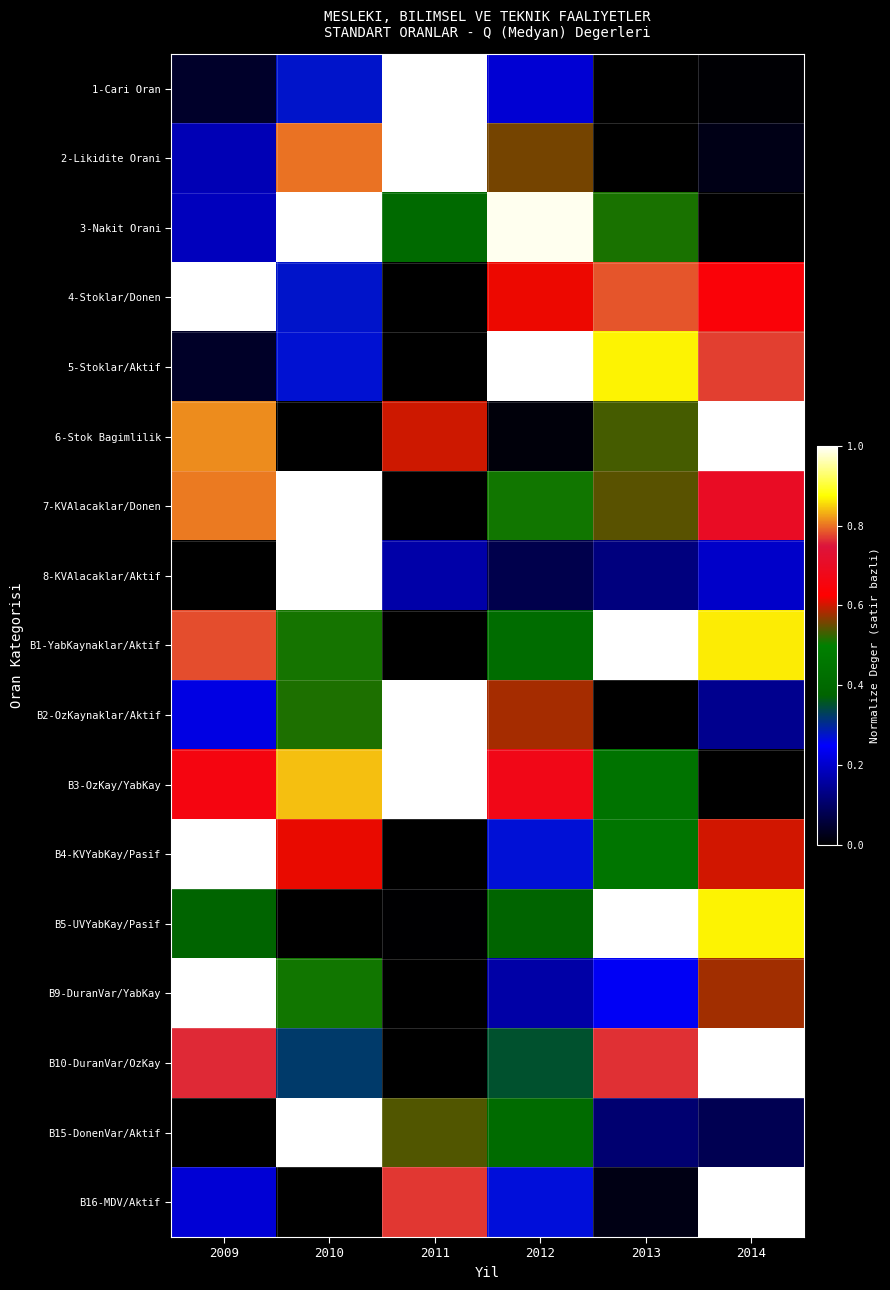

Reading left to right, what are all the values shown in this chart?

1-Cari Oran: 2009=0.0	2010=0.3	2011=1.0	2012=0.2	2013=0.0	2014=0.0
2-Likidite Orani: 2009=0.2	2010=0.8	2011=1.0	2012=0.6	2013=0.0	2014=0.0
3-Nakit Orani: 2009=0.2	2010=1.0	2011=0.4	2012=1.0	2013=0.5	2014=0.0
4-Stoklar/Donen: 2009=1.0	2010=0.3	2011=0.0	2012=0.6	2013=0.8	2014=0.6
5-Stoklar/Aktif: 2009=0.0	2010=0.3	2011=0.0	2012=1.0	2013=0.9	2014=0.8
6-Stok Bagimlilik: 2009=0.8	2010=0.0	2011=0.6	2012=0.0	2013=0.5	2014=1.0
7-KVAlacaklar/Donen: 2009=0.8	2010=1.0	2011=0.0	2012=0.5	2013=0.5	2014=0.7
8-KVAlacaklar/Aktif: 2009=0.0	2010=1.0	2011=0.2	2012=0.1	2013=0.1	2014=0.2
B1-YabKaynaklar/Aktif: 2009=0.8	2010=0.5	2011=0.0	2012=0.4	2013=1.0	2014=0.9
B2-OzKaynaklar/Aktif: 2009=0.2	2010=0.5	2011=1.0	2012=0.6	2013=0.0	2014=0.1
B3-OzKay/YabKay: 2009=0.7	2010=0.8	2011=1.0	2012=0.7	2013=0.4	2014=0.0
B4-KVYabKay/Pasif: 2009=1.0	2010=0.6	2011=0.0	2012=0.3	2013=0.5	2014=0.6
B5-UVYabKay/Pasif: 2009=0.4	2010=0.0	2011=0.0	2012=0.4	2013=1.0	2014=0.9
B9-DuranVar/YabKay: 2009=1.0	2010=0.5	2011=0.0	2012=0.2	2013=0.2	2014=0.6
B10-DuranVar/OzKay: 2009=0.8	2010=0.3	2011=0.0	2012=0.4	2013=0.8	2014=1.0
B15-DonenVar/Aktif: 2009=0.0	2010=1.0	2011=0.5	2012=0.4	2013=0.1	2014=0.1
B16-MDV/Aktif: 2009=0.2	2010=0.0	2011=0.8	2012=0.3	2013=0.0	2014=1.0